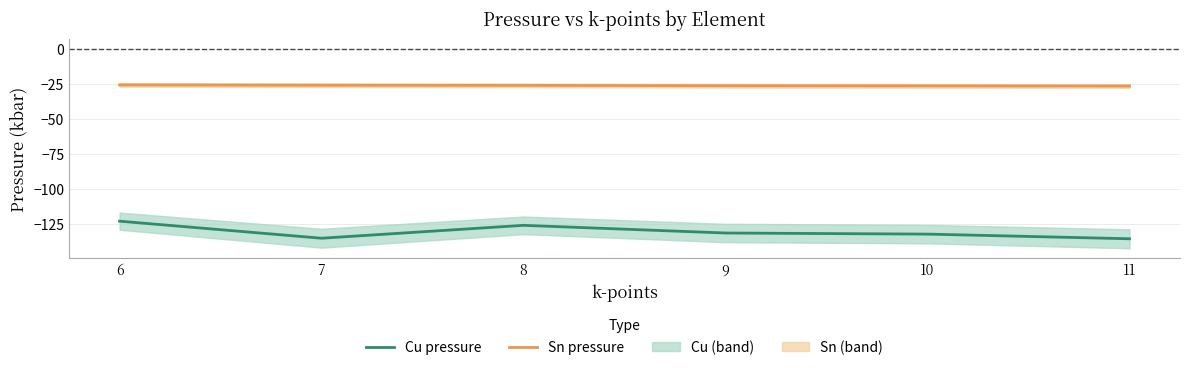

What is the sum of the Cu pressure values at 10 and 6?

-255.6